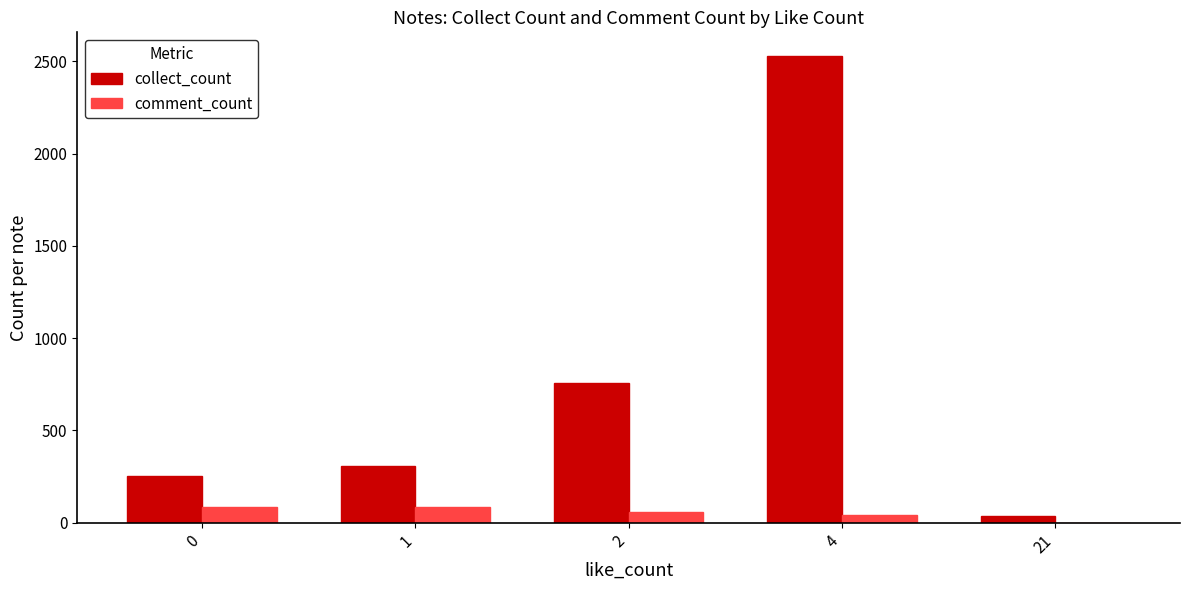

What is the sum of the comment_count values at 1 and 21?

87